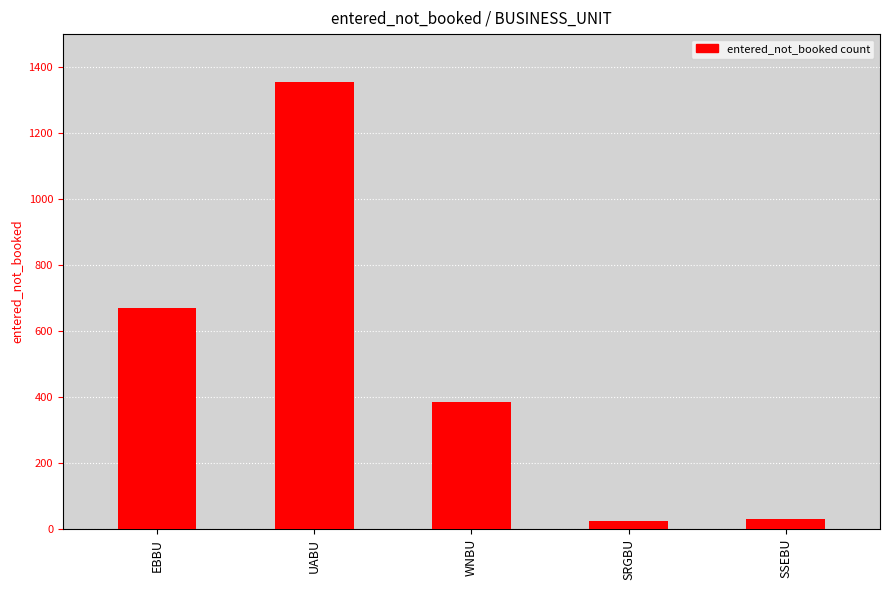

At which label is the value closest to 690?

EBBU